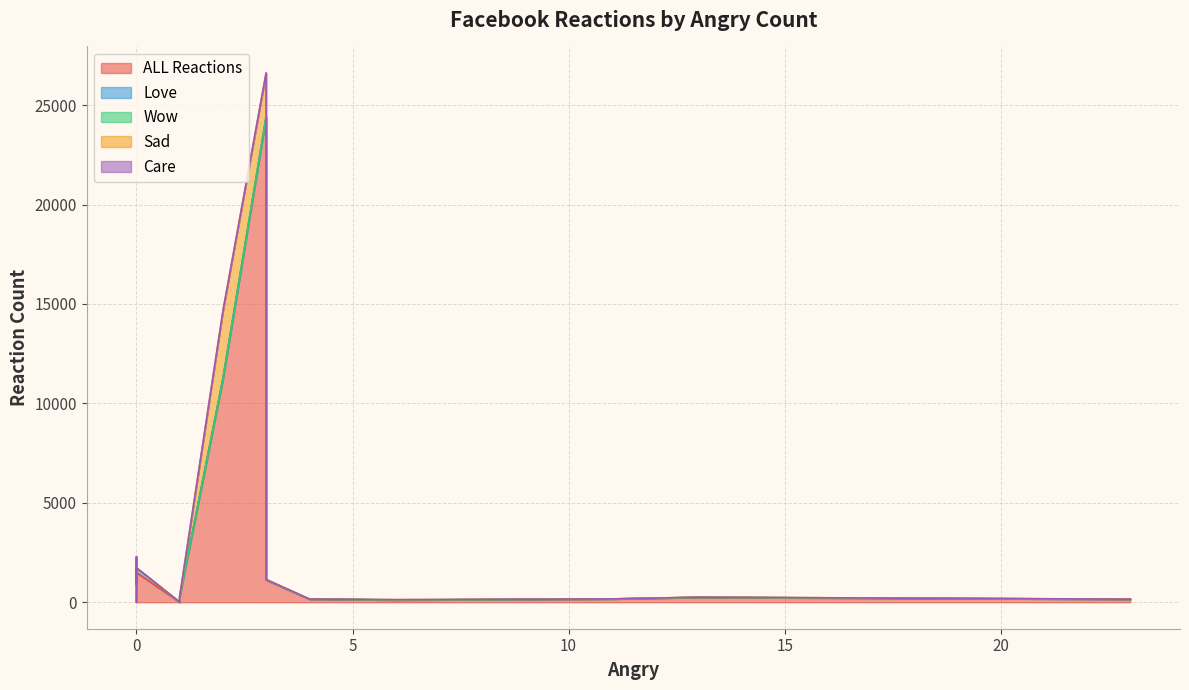

After their last crossing, which series has the higher values: Care or Sad?

Sad